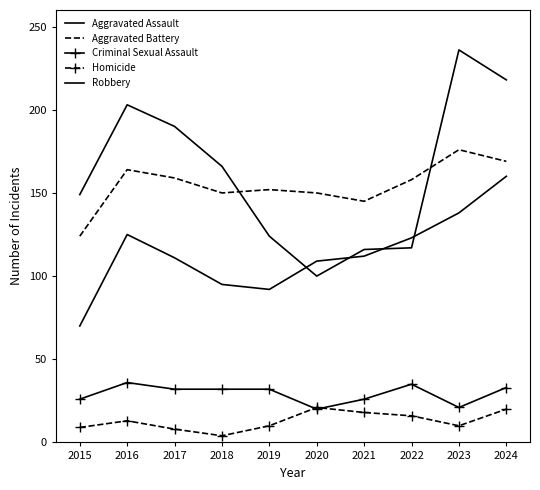

How many lines are shown in the chart?

5